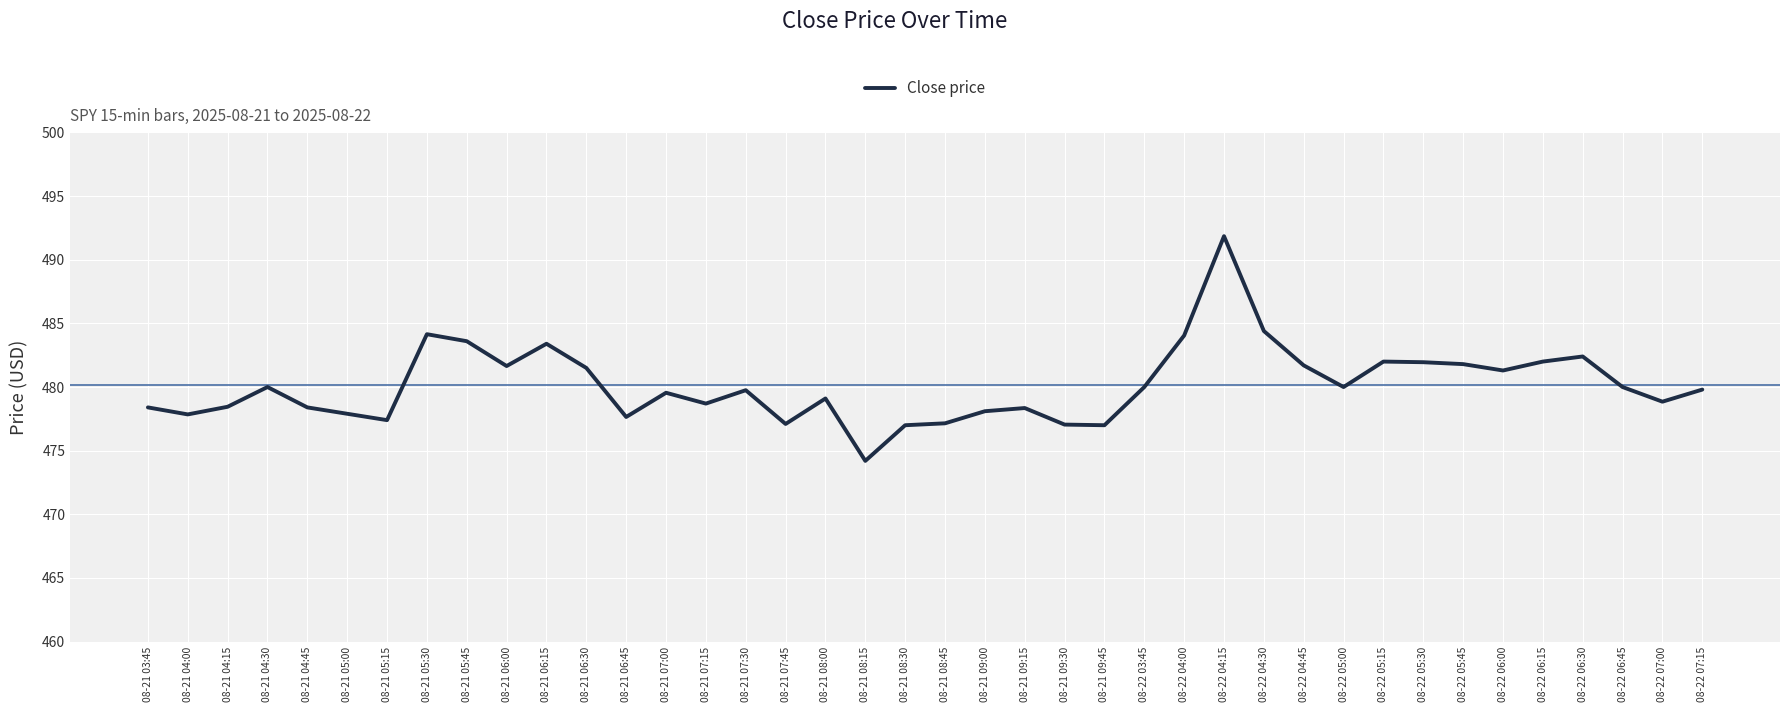

True or false: there are more than 2 points higher than both neighbors.

True